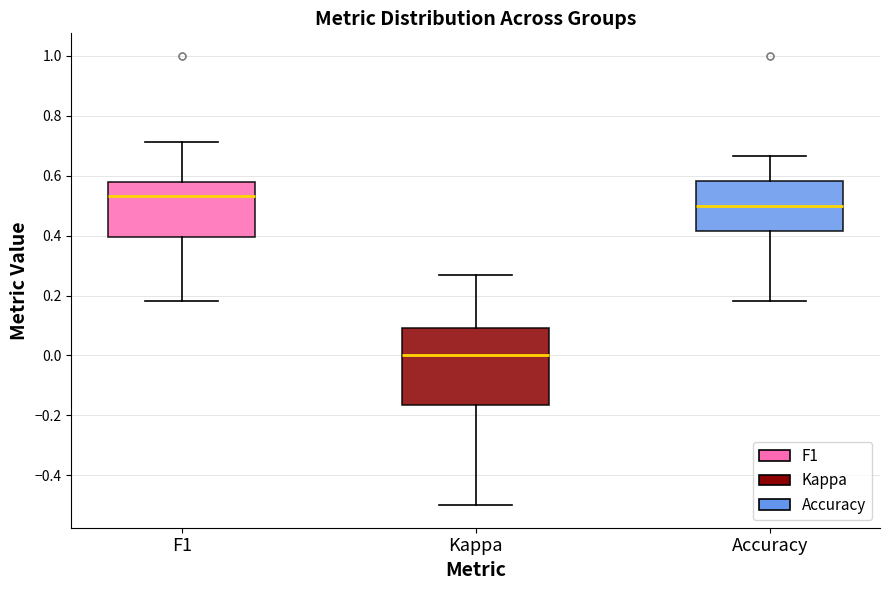

Reading left to right, transcribe this box plot: for each box, give where its median line is, the range the box spans, and where its two whiskers end, as read against the y-axis. The values are not printed on the chart, so give them approximately, as read against the axis.

F1: median 0.54, box 0.40 to 0.58, whiskers 0.18 to 0.72
Kappa: median 0.00, box -0.16 to 0.10, whiskers -0.50 to 0.26
Accuracy: median 0.50, box 0.42 to 0.58, whiskers 0.18 to 0.66